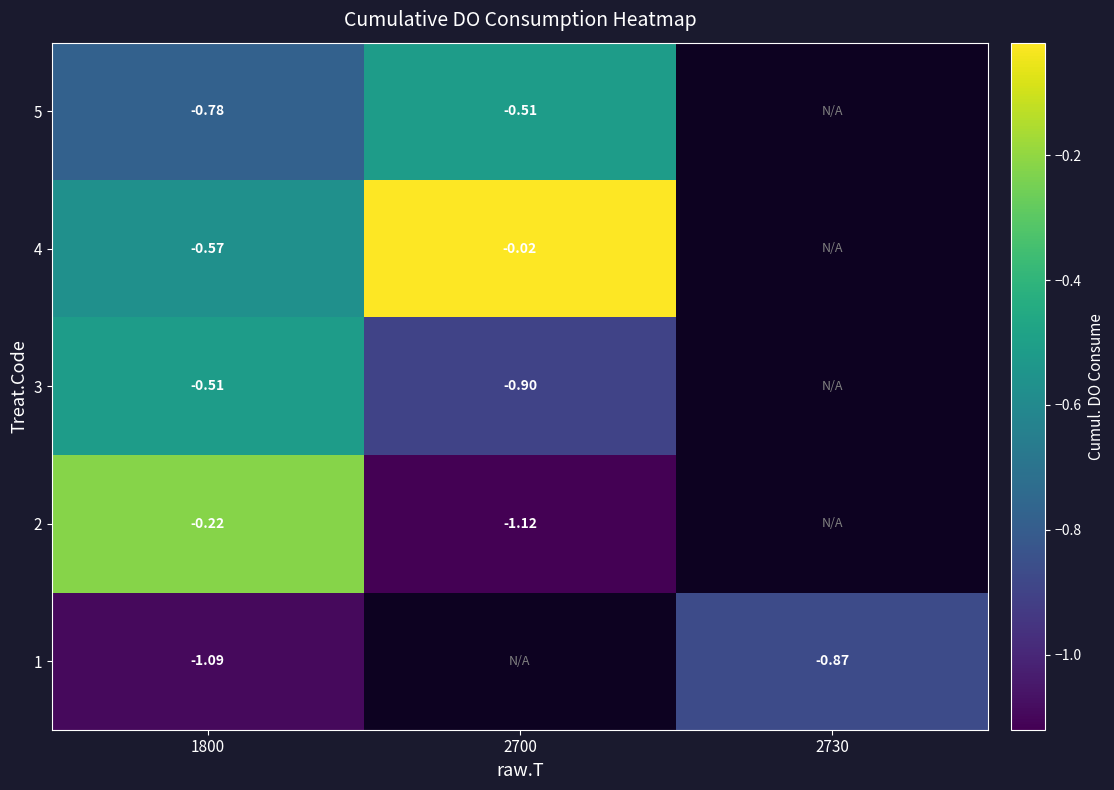

Which label corresponds to the largest value in the chart?

2700